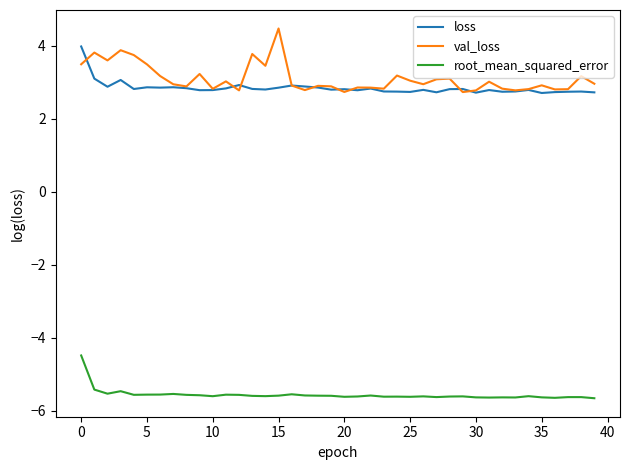

List the series in order of their peak value, lowest first.

root_mean_squared_error, loss, val_loss